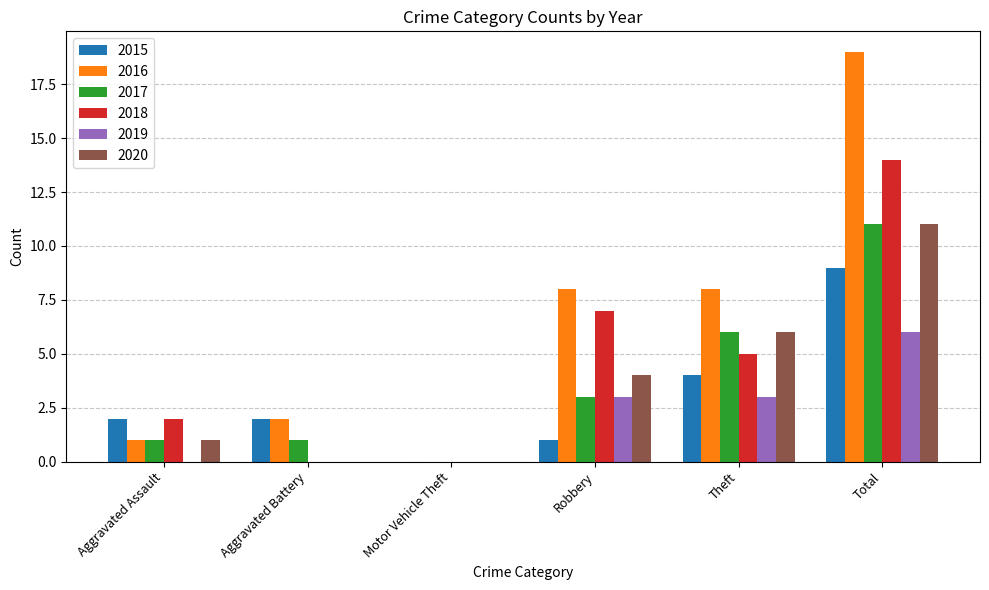

How many categories are shown in the chart?

6